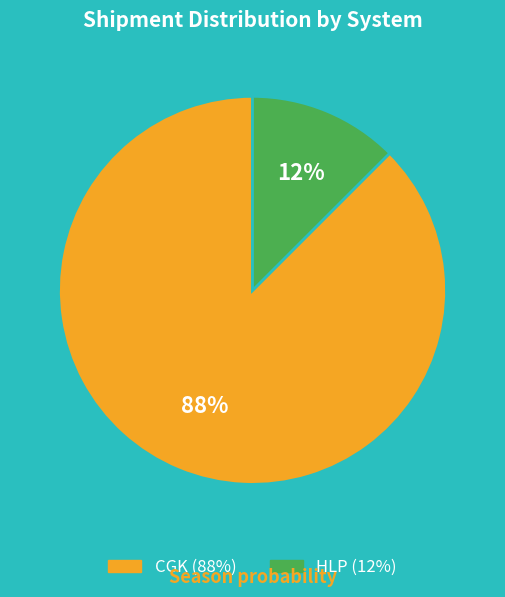

Rank the categories by value from lowest to highest.

HLP, CGK